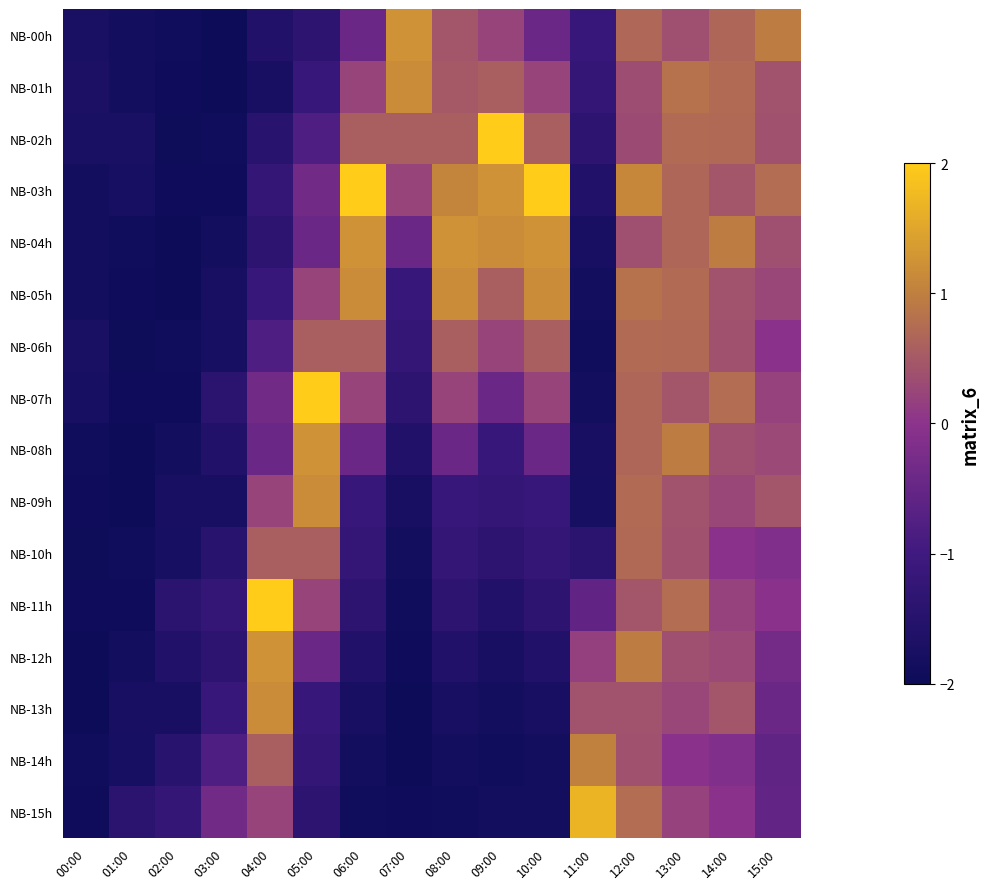

Which series has the widest spread of values?

NB-02h